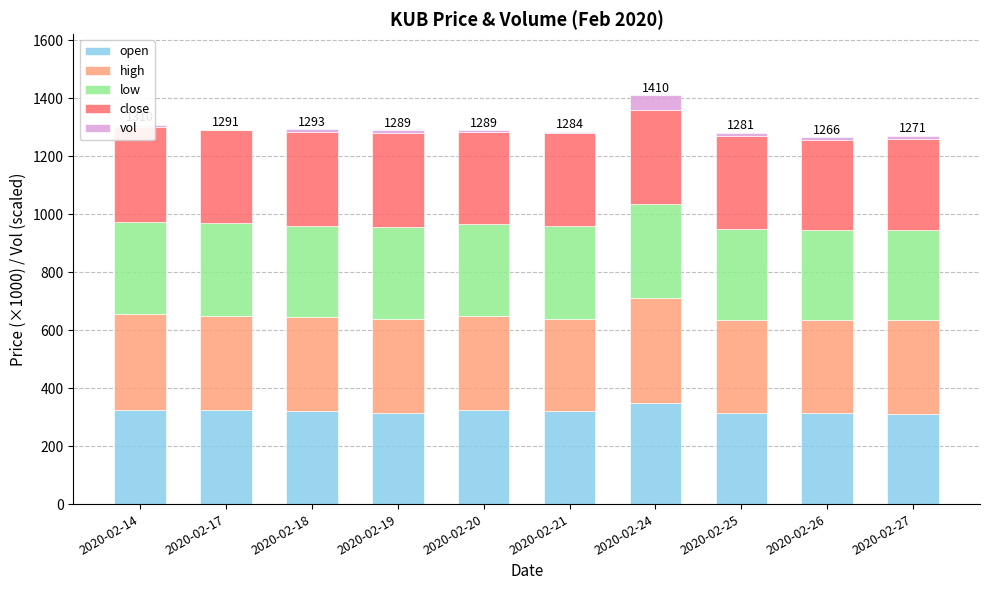

How many close values are between 320 and 325?

8